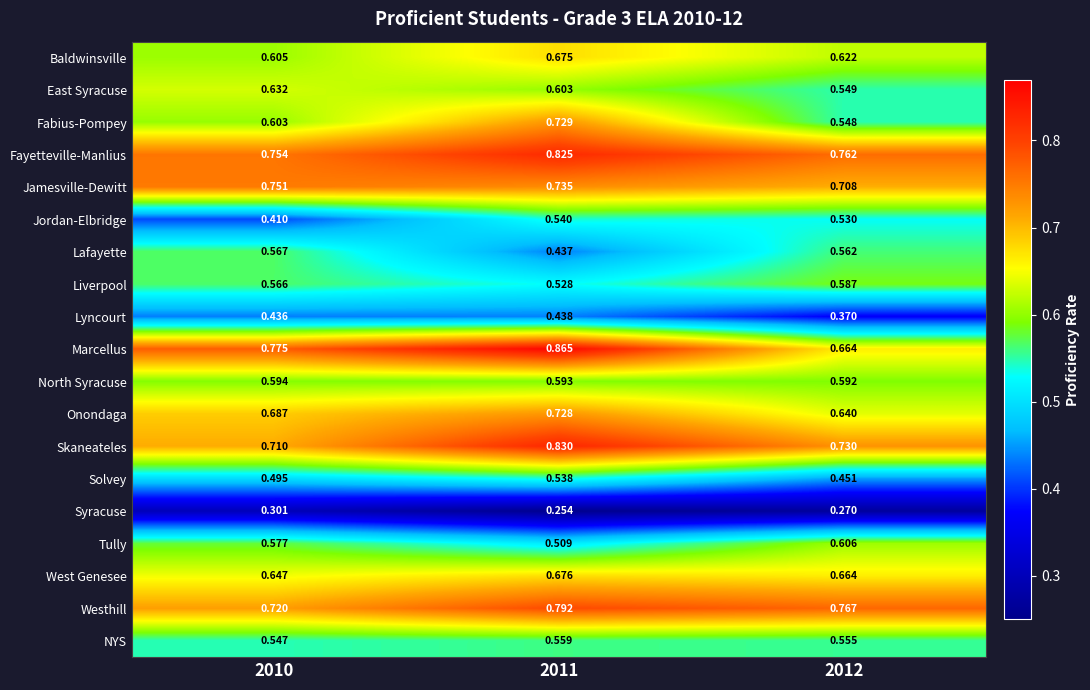

Which series has the widest spread of values?

Marcellus